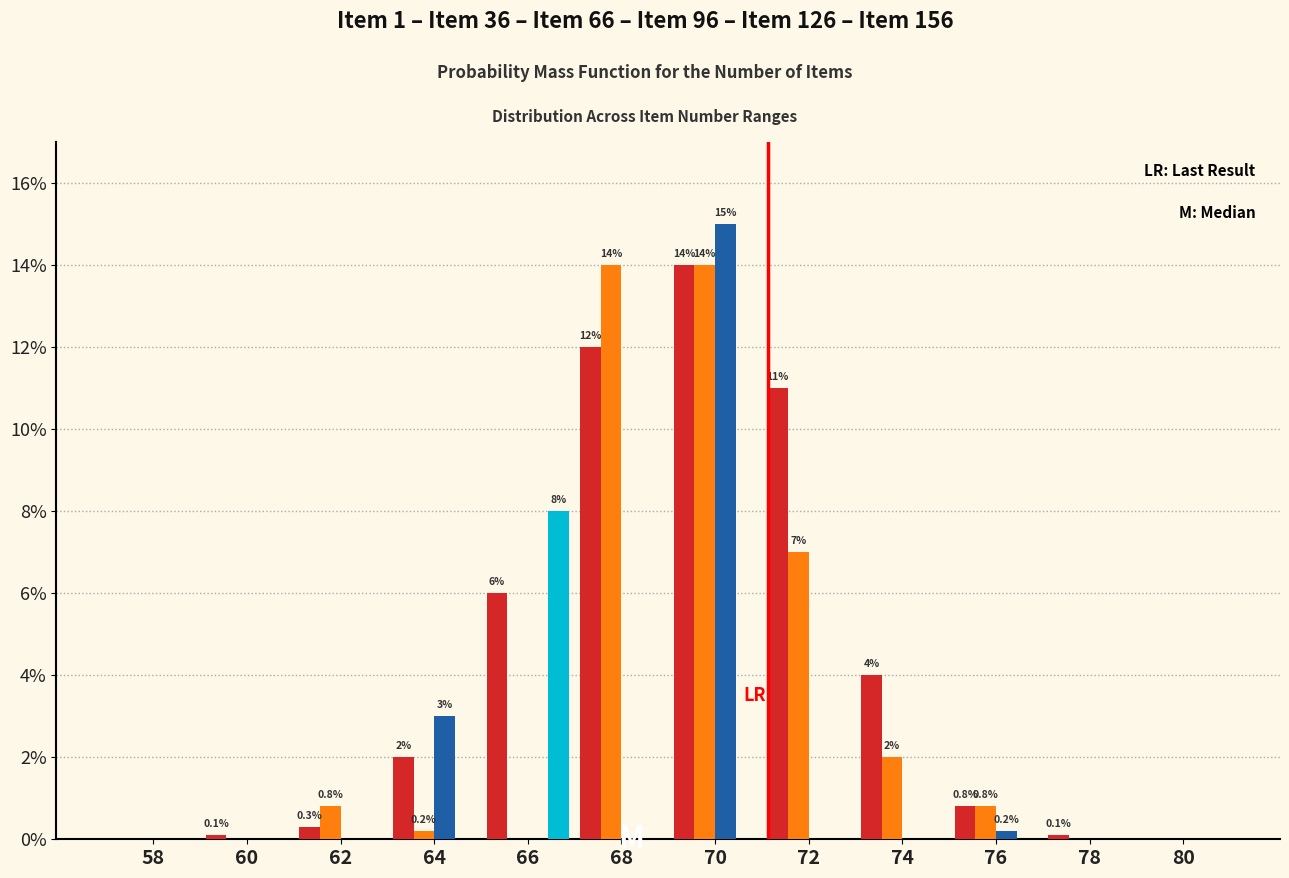

At which category is the sum across all series the highest?

70